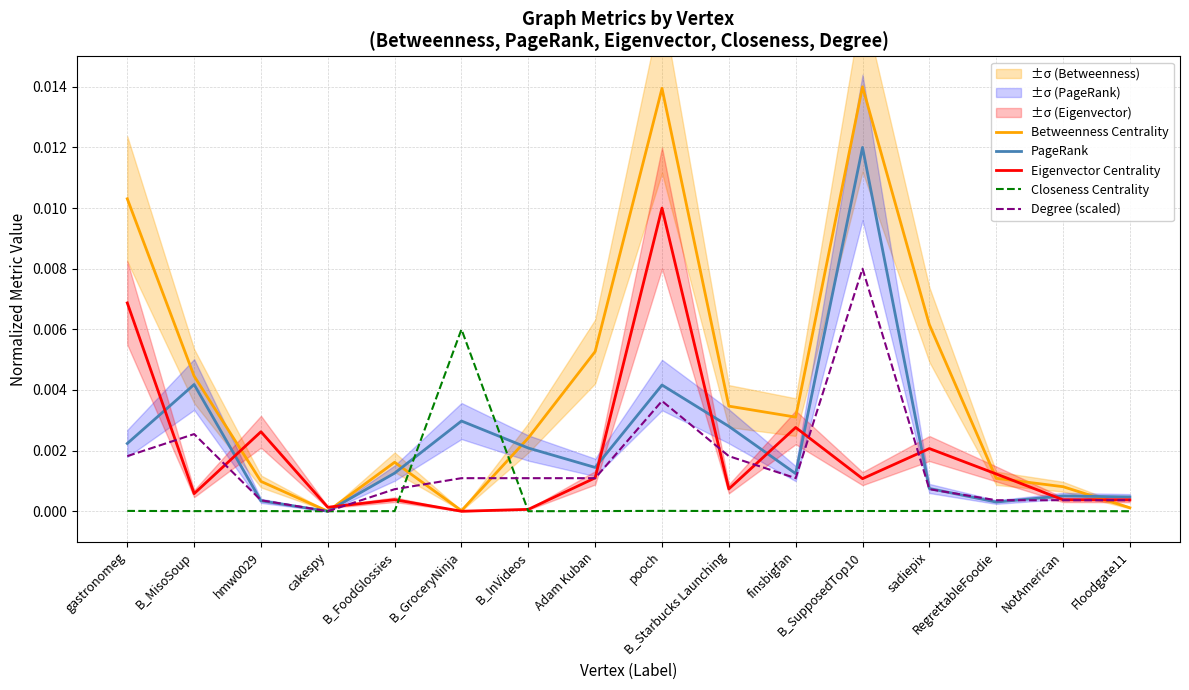

Which series has the largest range (max minus min)?

Betweenness Centrality